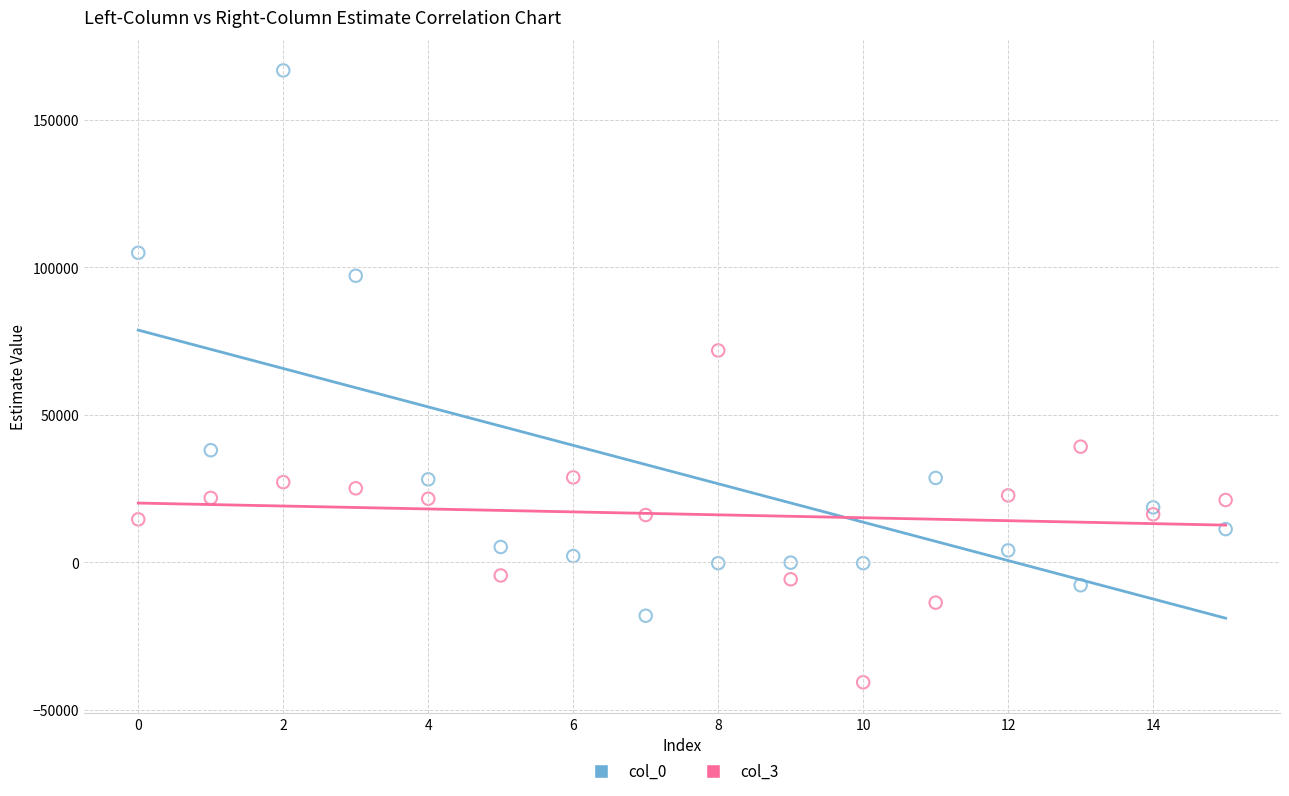

Across all data points, what is the range of Y values (max minus min)?

207407.6